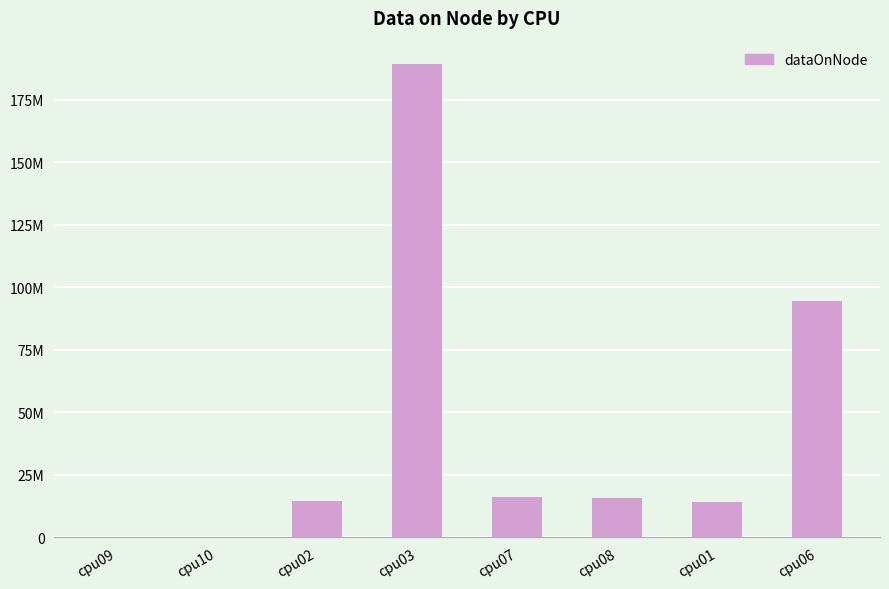

Rank the categories by value from lowest to highest.

cpu09, cpu10, cpu01, cpu02, cpu08, cpu07, cpu06, cpu03